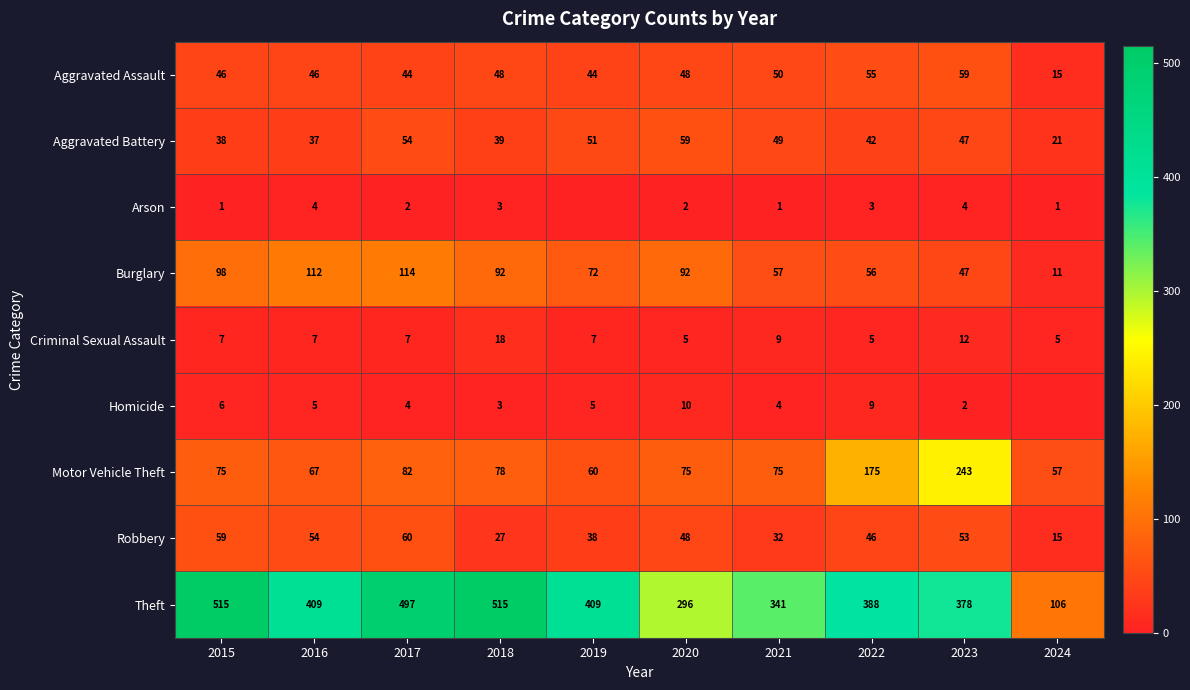

What is the minimum value for Criminal Sexual Assault?

5